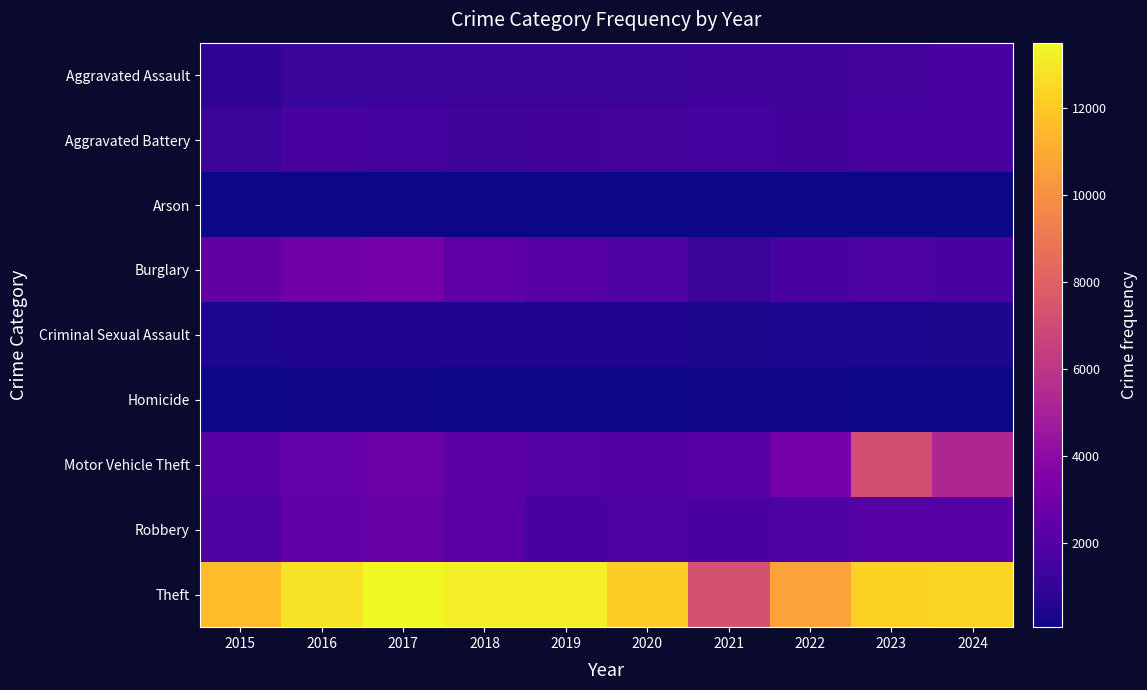

How many series are shown in this chart?

9